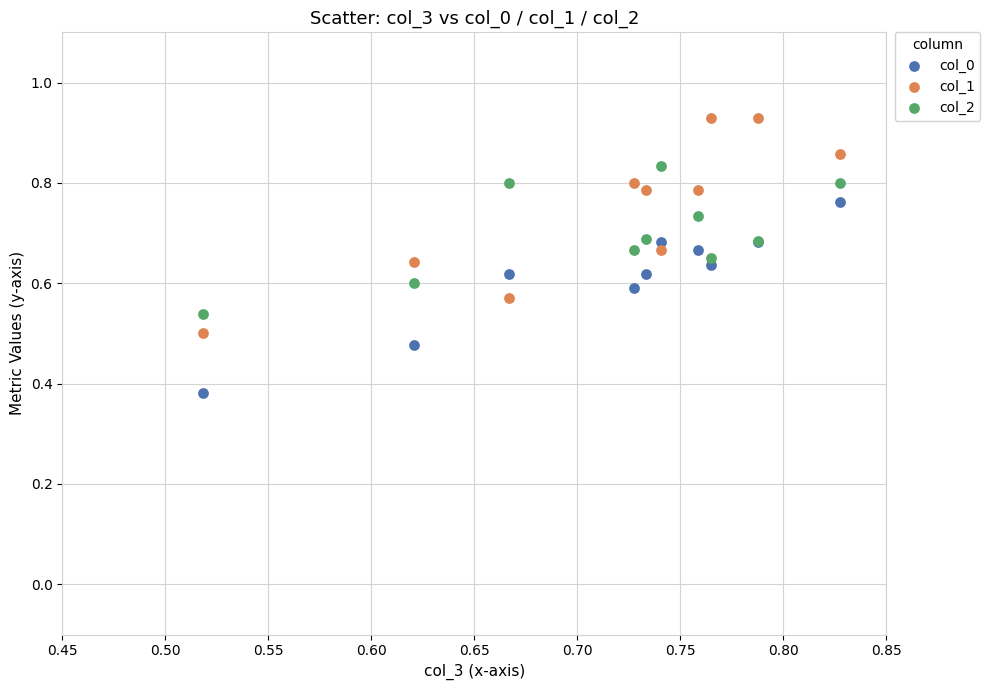

Which series contains the lowest Y value?

col_0